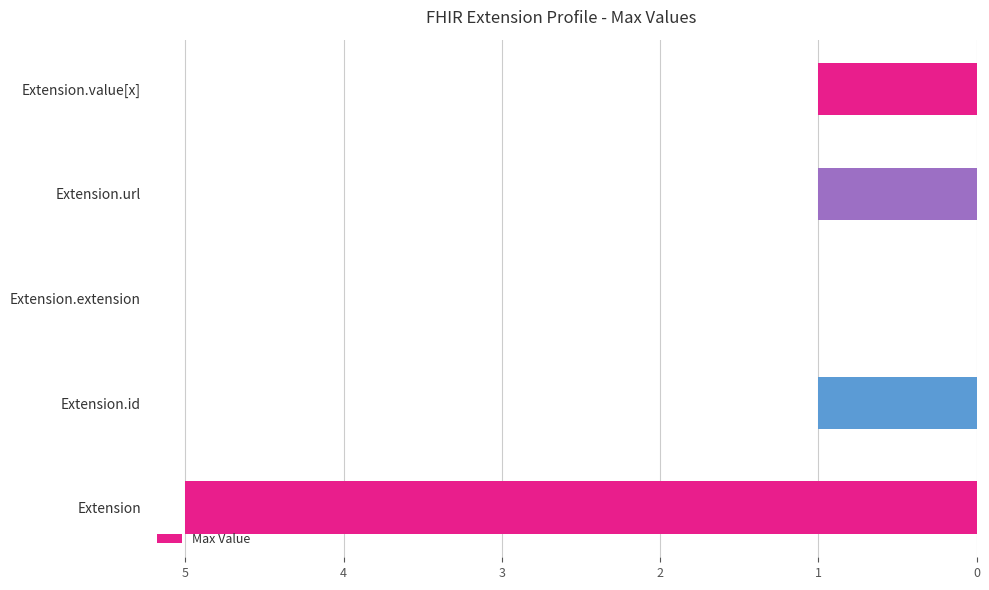

Reading top to bottom, list all the values displayed in this chart.

Extension.value[x]=1	Extension.url=1	Extension.extension=0	Extension.id=1	Extension=5